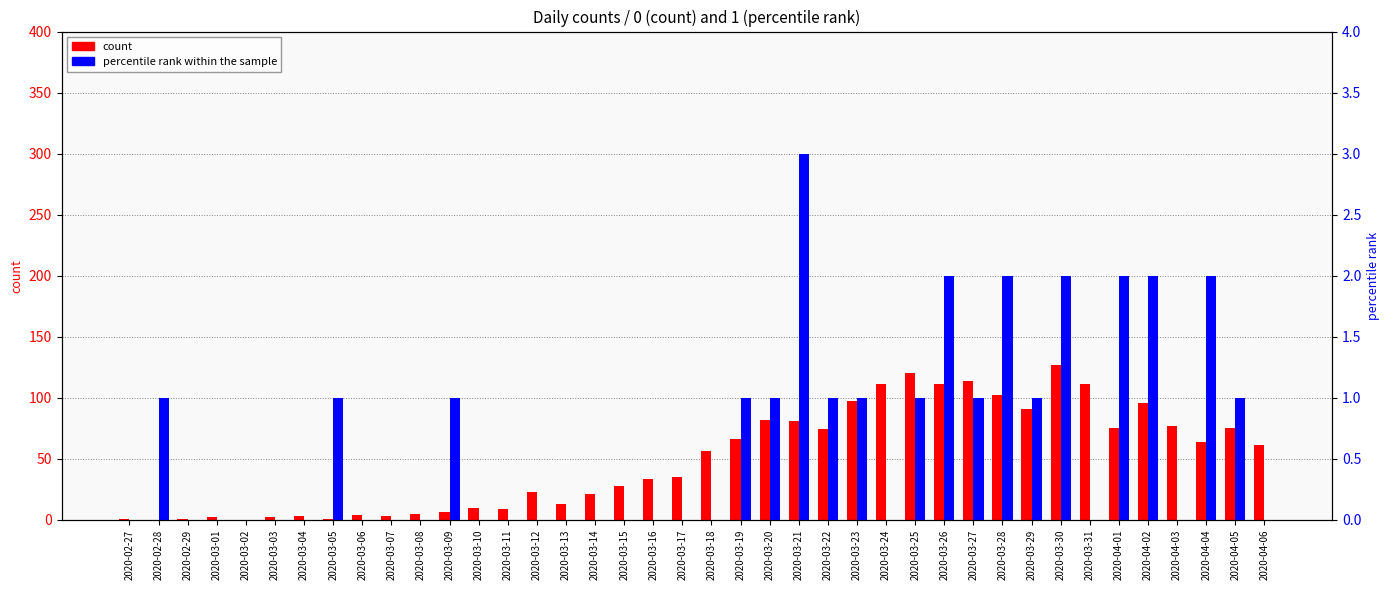

Is it true that percentile rank within the sample equals 0 at 2020-02-27?

True